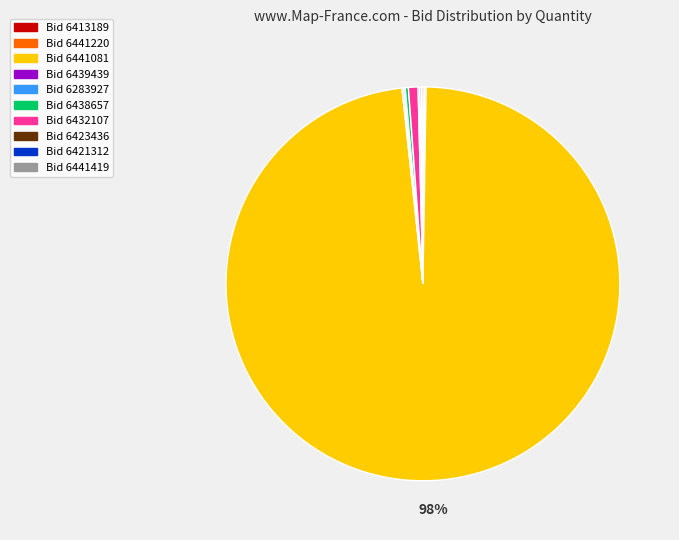

Is there a majority slice in this chart?

Yes